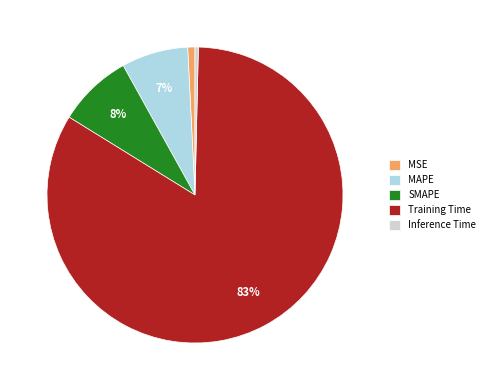

What percentage is the MAPE slice, to the nearest percent?

7%